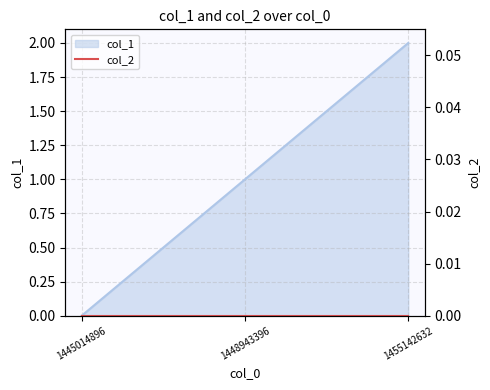

What is the approximate value at 1448943396?

1